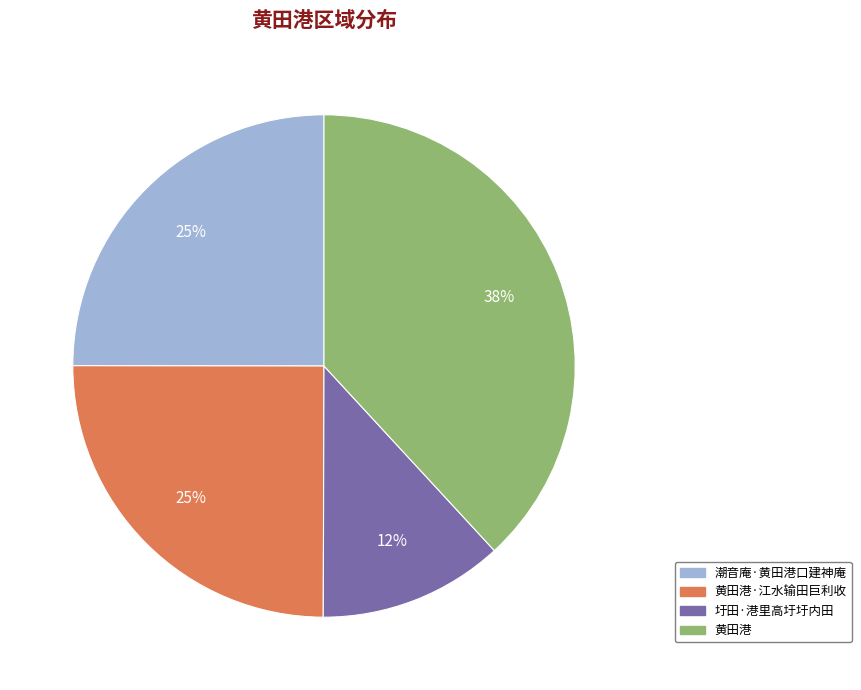

What is the ratio of the value at 黄田港·江水输田巨利收 to the value at 圩田·港里高圩圩内田?

2.1